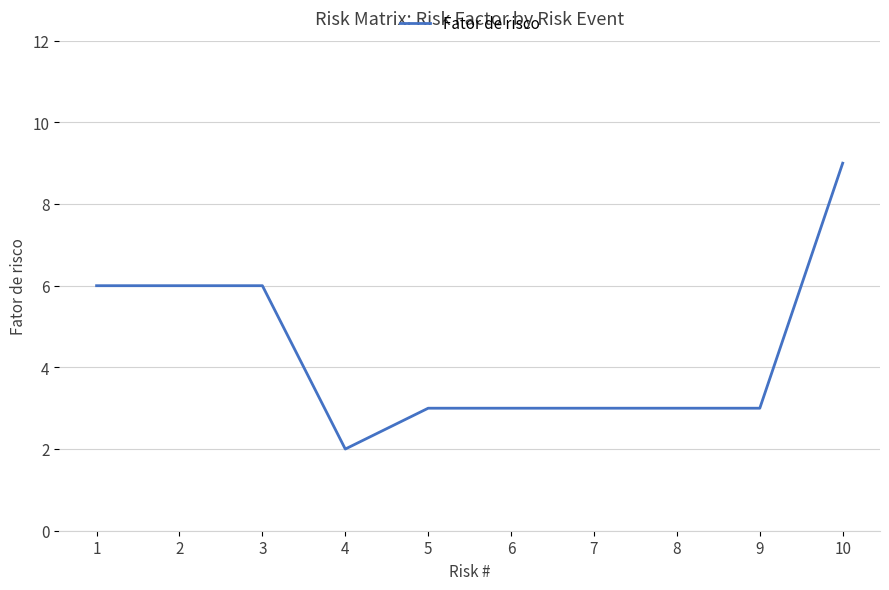

What is the approximate value at 1?

6